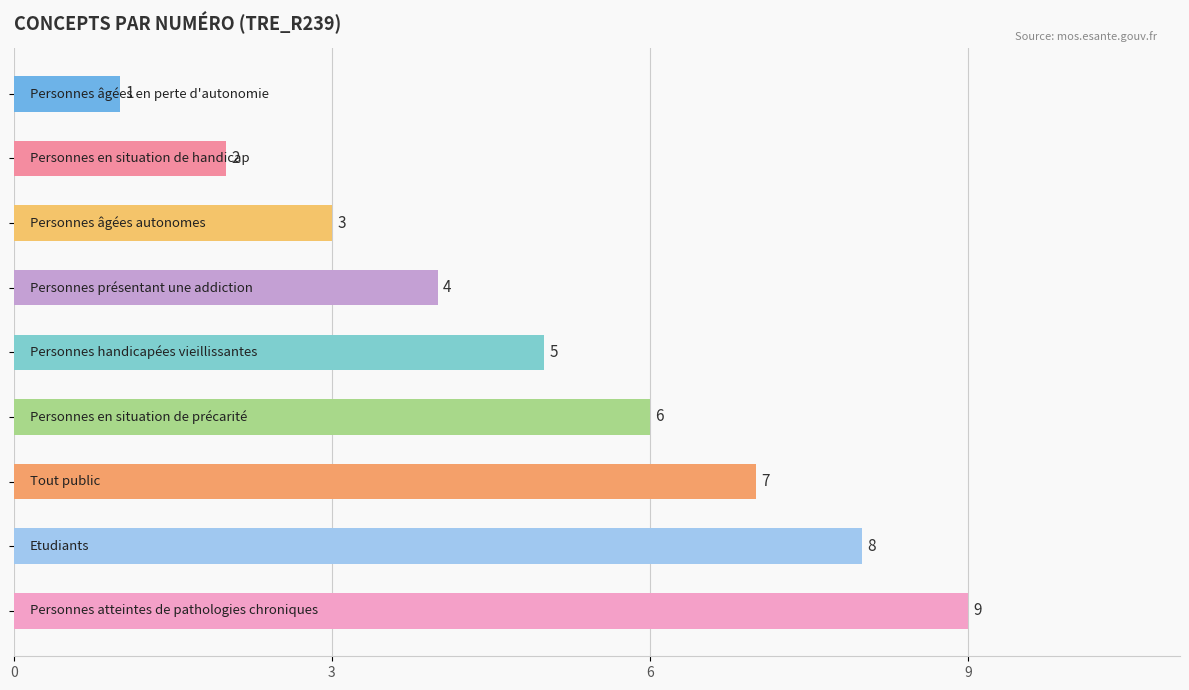

How many bars are there in total?

9